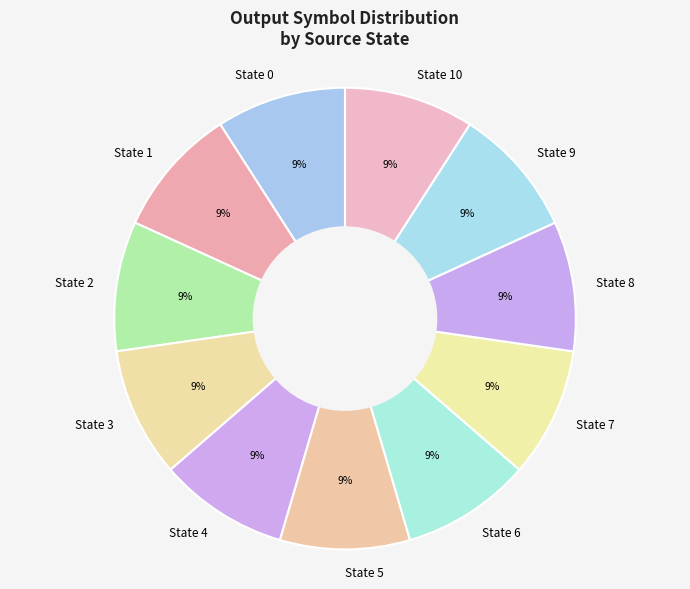

To the nearest percent, what is the difference between the State 6 and State 5 slice percentages?

0%